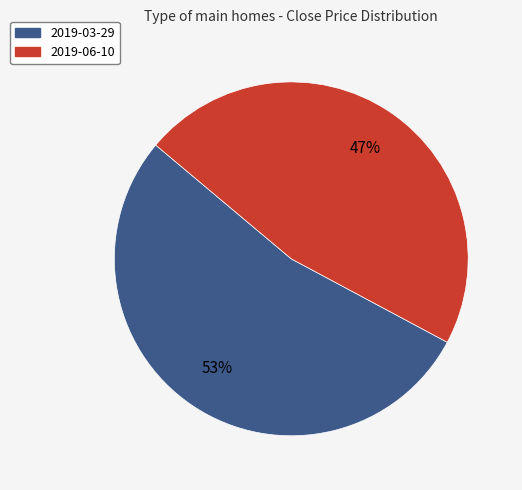

Is there any slice that represents more than half of the pie?

Yes